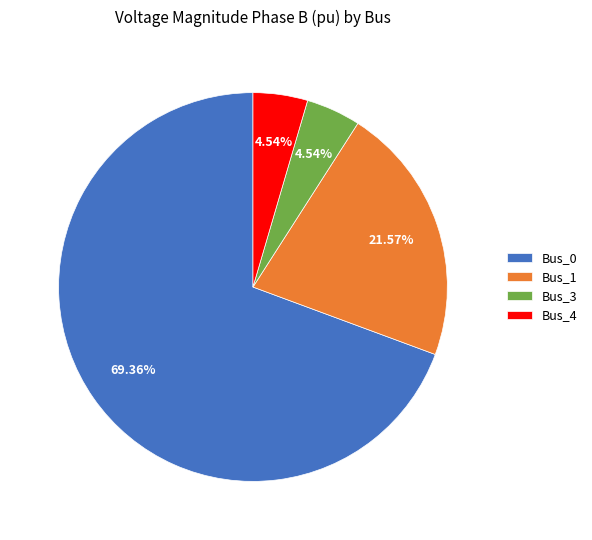

Between Bus_1 and Bus_4, which is larger?

Bus_1